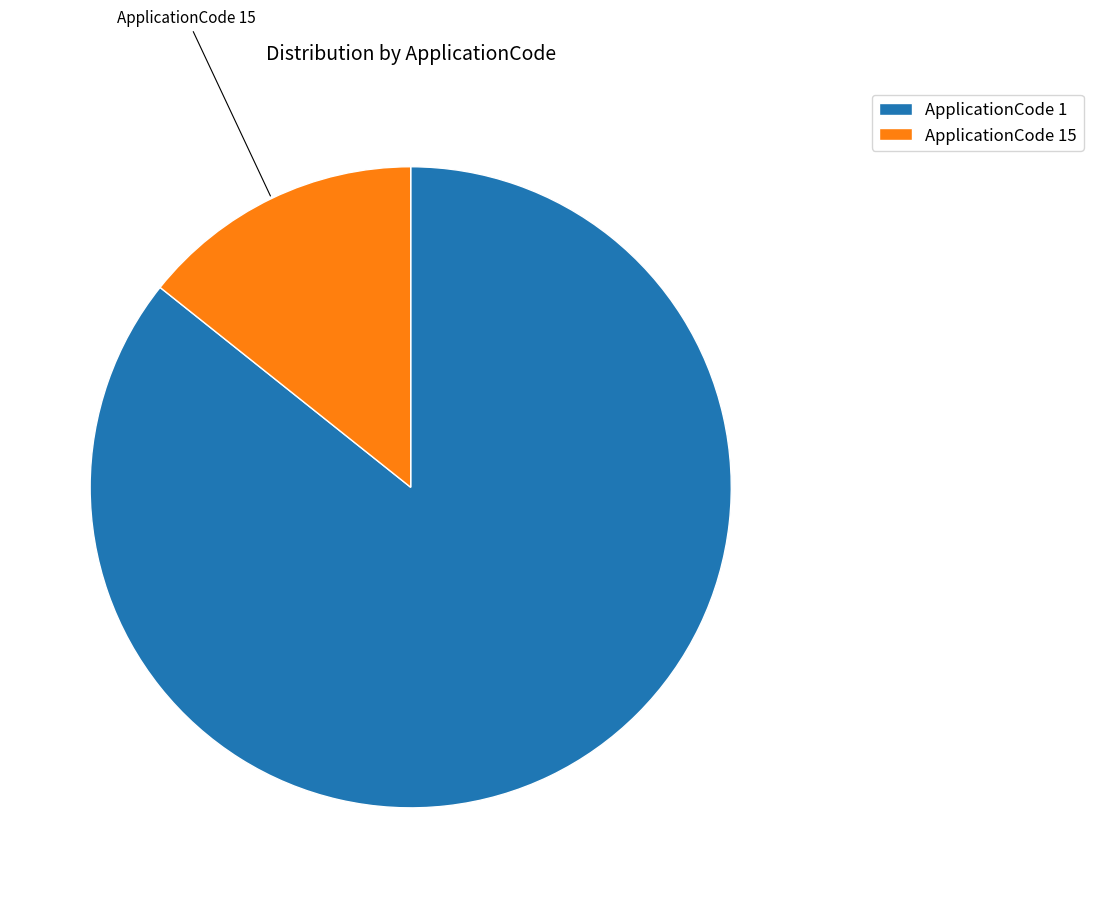

Is it true that ApplicationCode 1 is 79% of the pie?

False